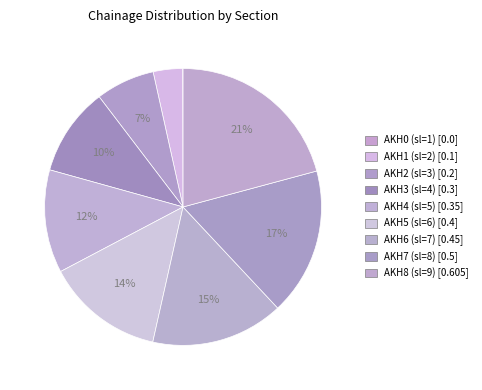

Which category has the biggest portion of the pie?

AKH8 (sl=9)